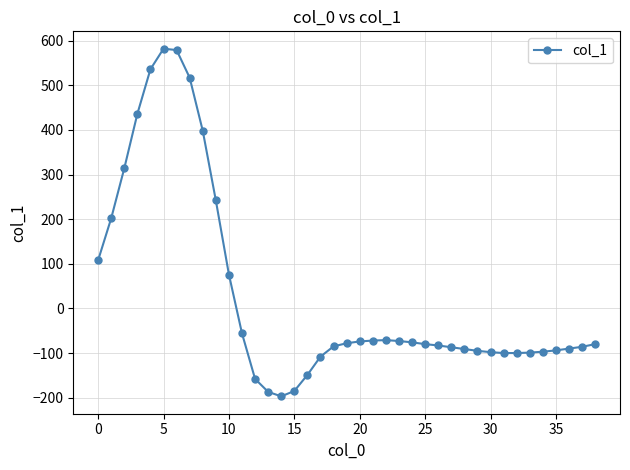

What is the greatest value displayed?

582